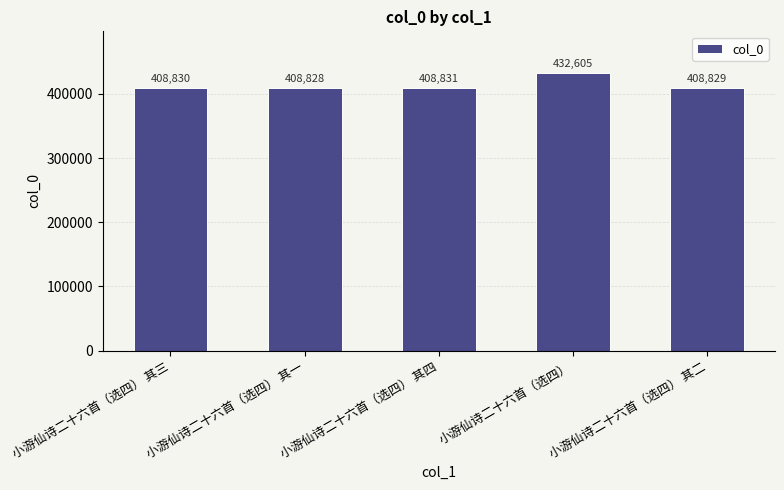

What is the value of the 5th bar from the left?

408829